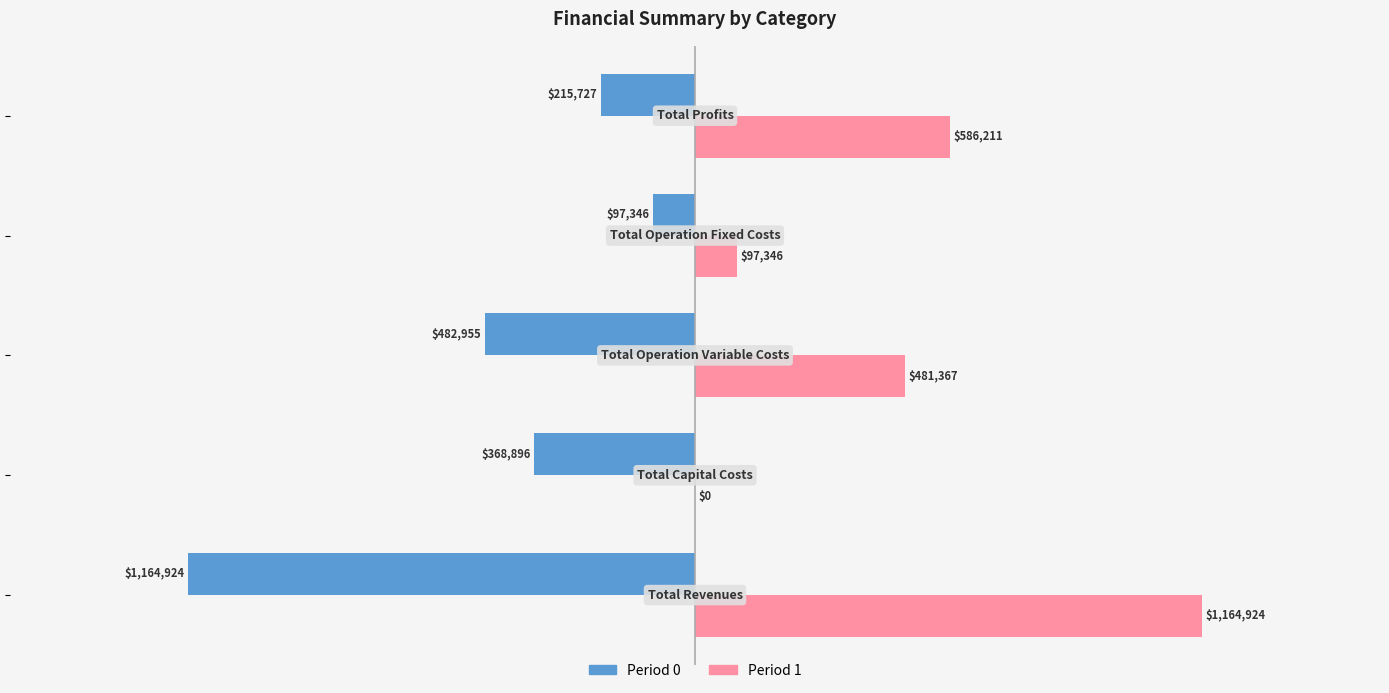

What are all the series names shown in the legend?

Period 0, Period 1